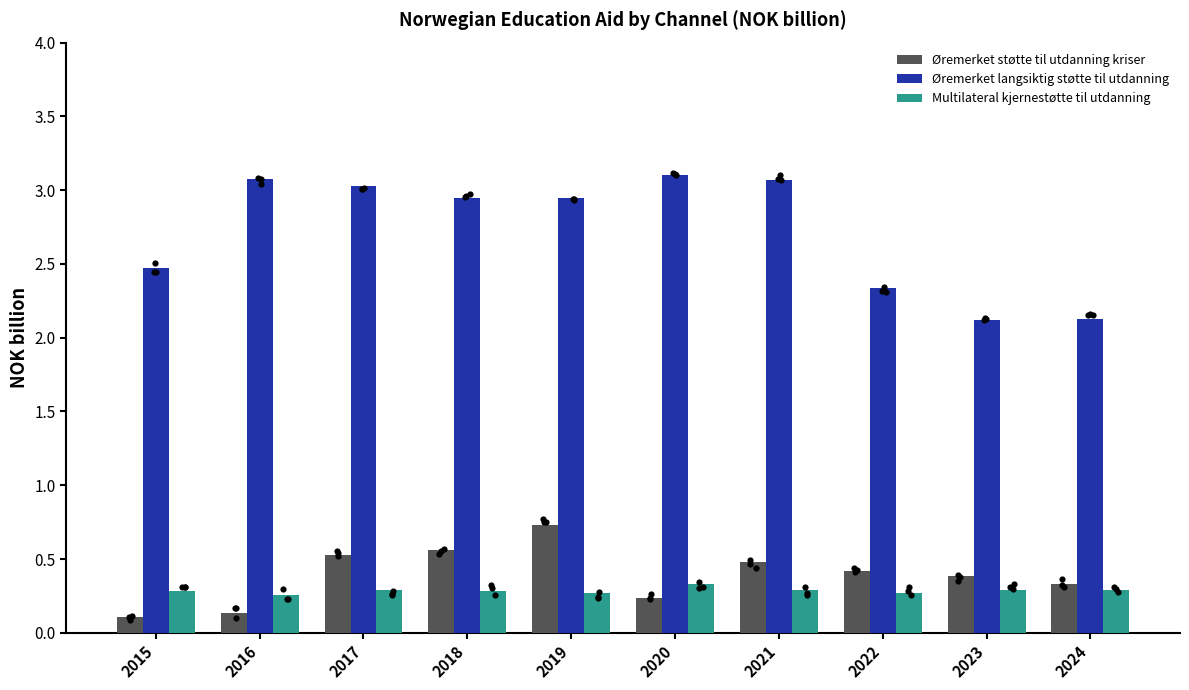

Which series contains the lowest Y value?

Øremerket støtte til utdanning kriser